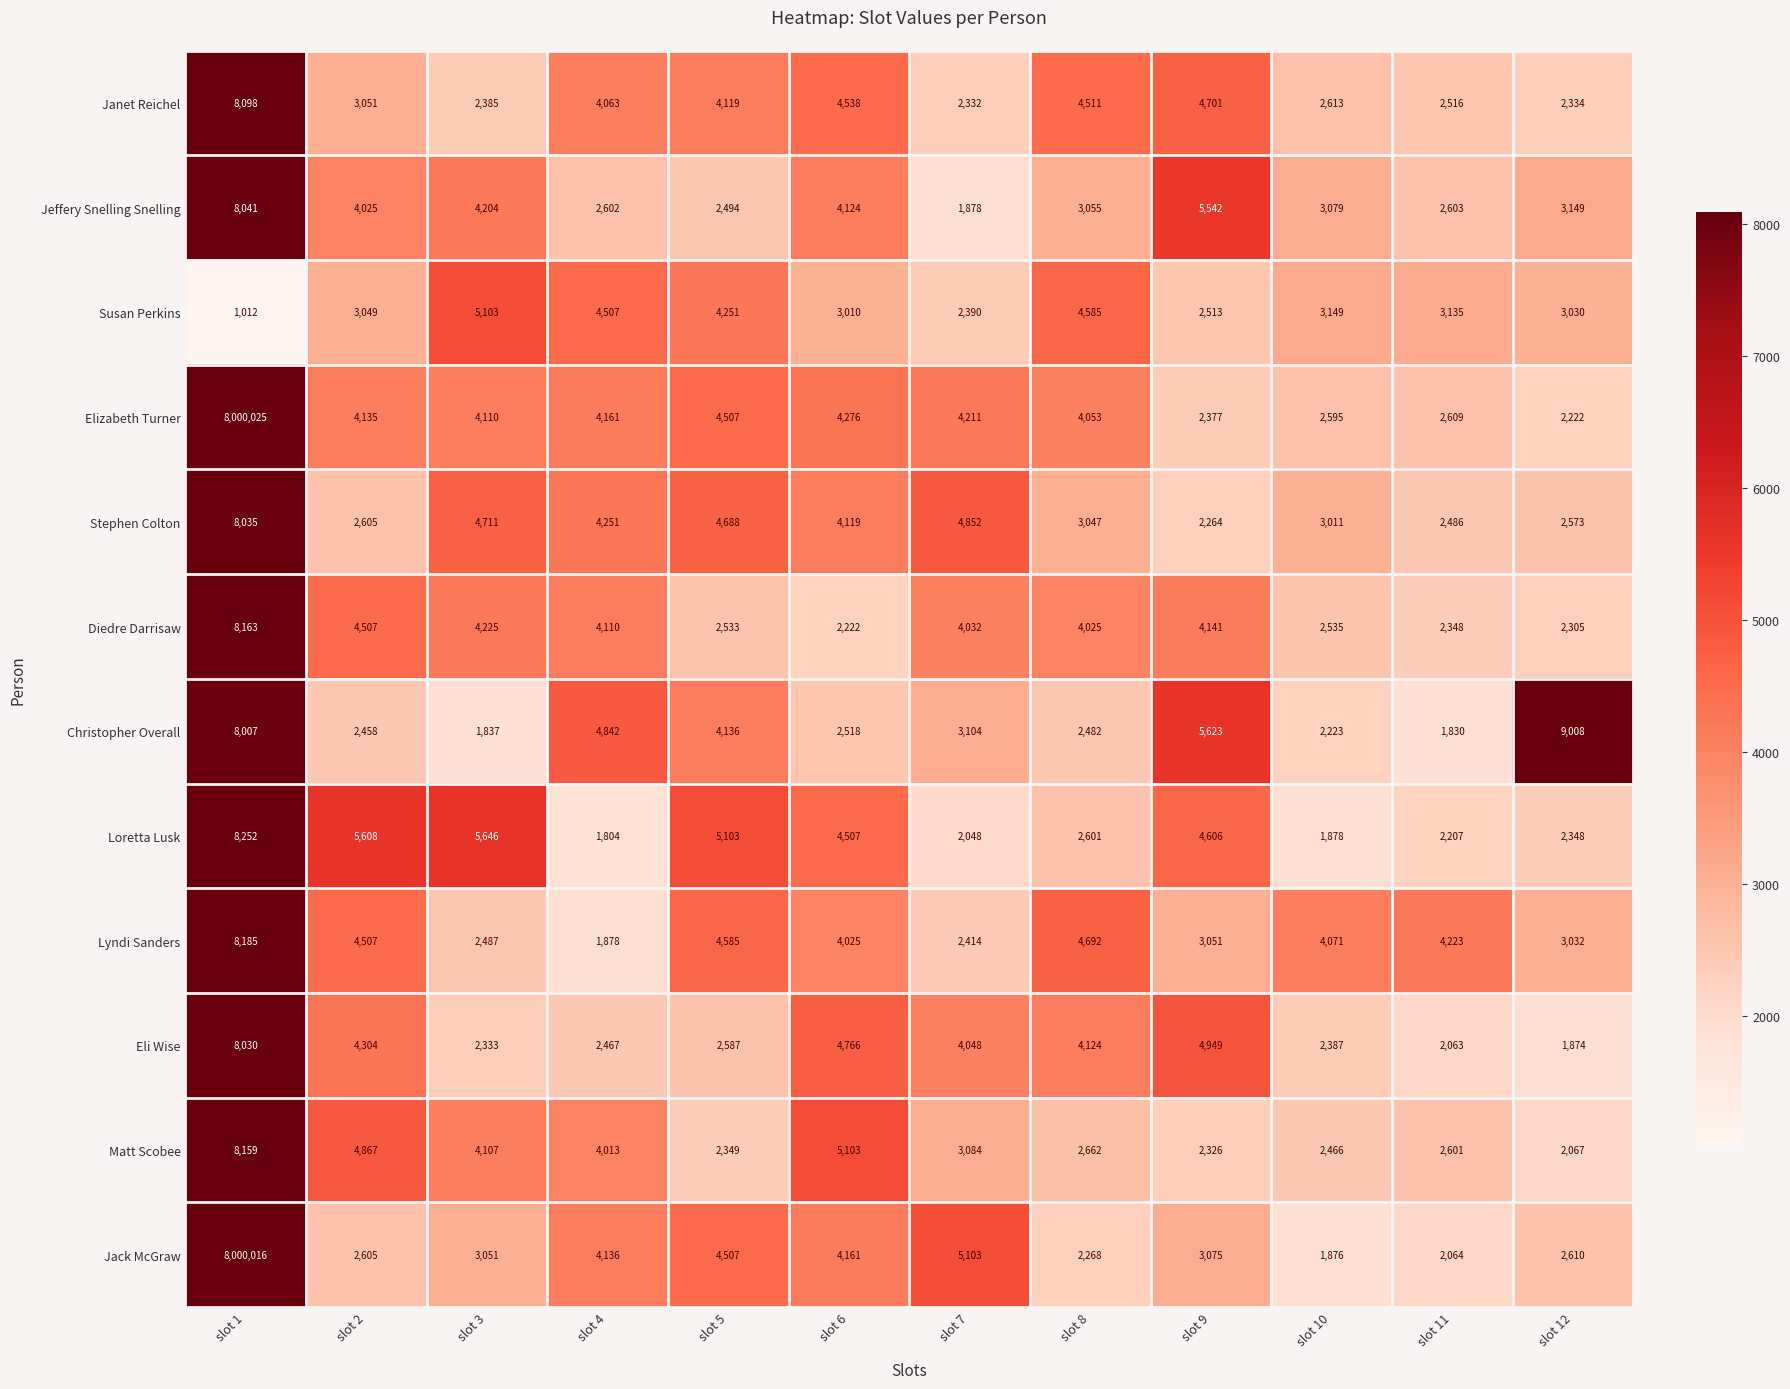

At which category is the sum across all series the highest?

slot 1